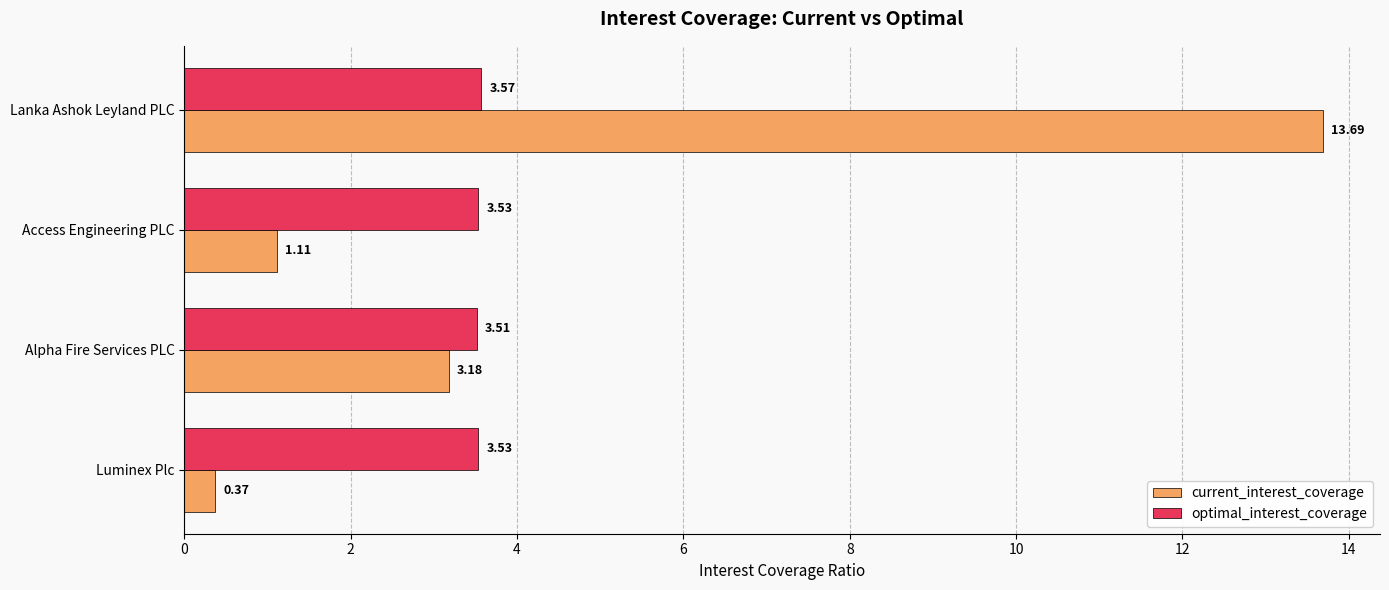

List the labels in order of current_interest_coverage value, smallest first.

Luminex Plc, Access Engineering PLC, Alpha Fire Services PLC, Lanka Ashok Leyland PLC